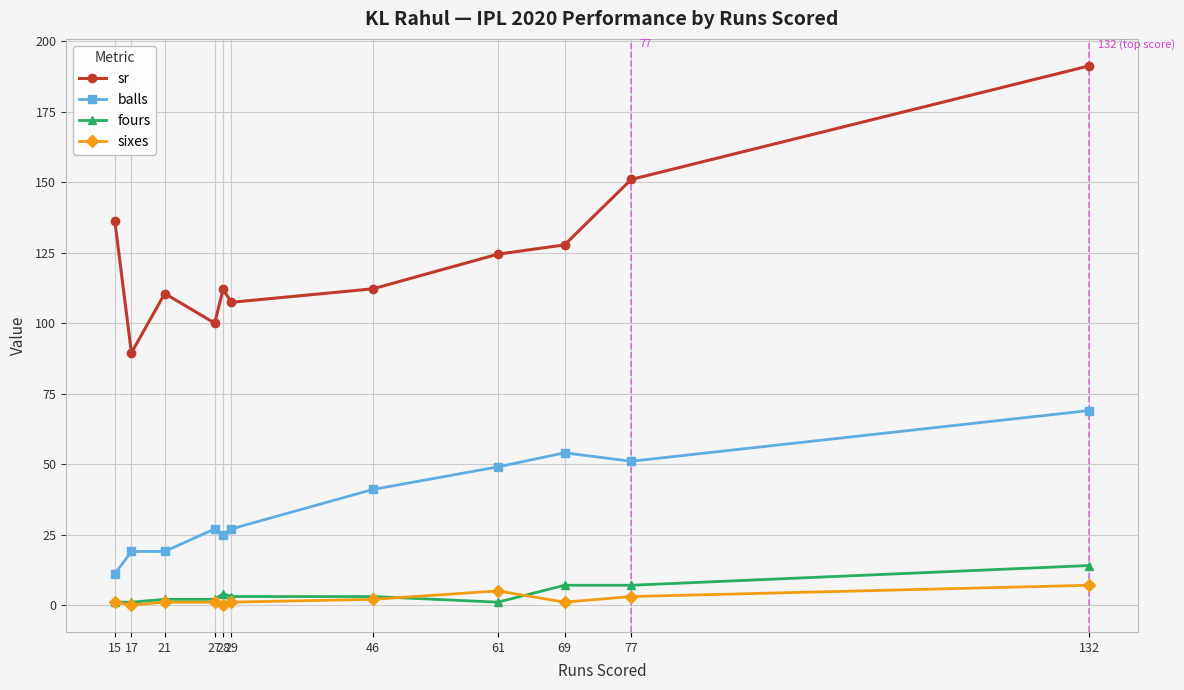

What is the difference between the highest and lowest values at 27?

99.0